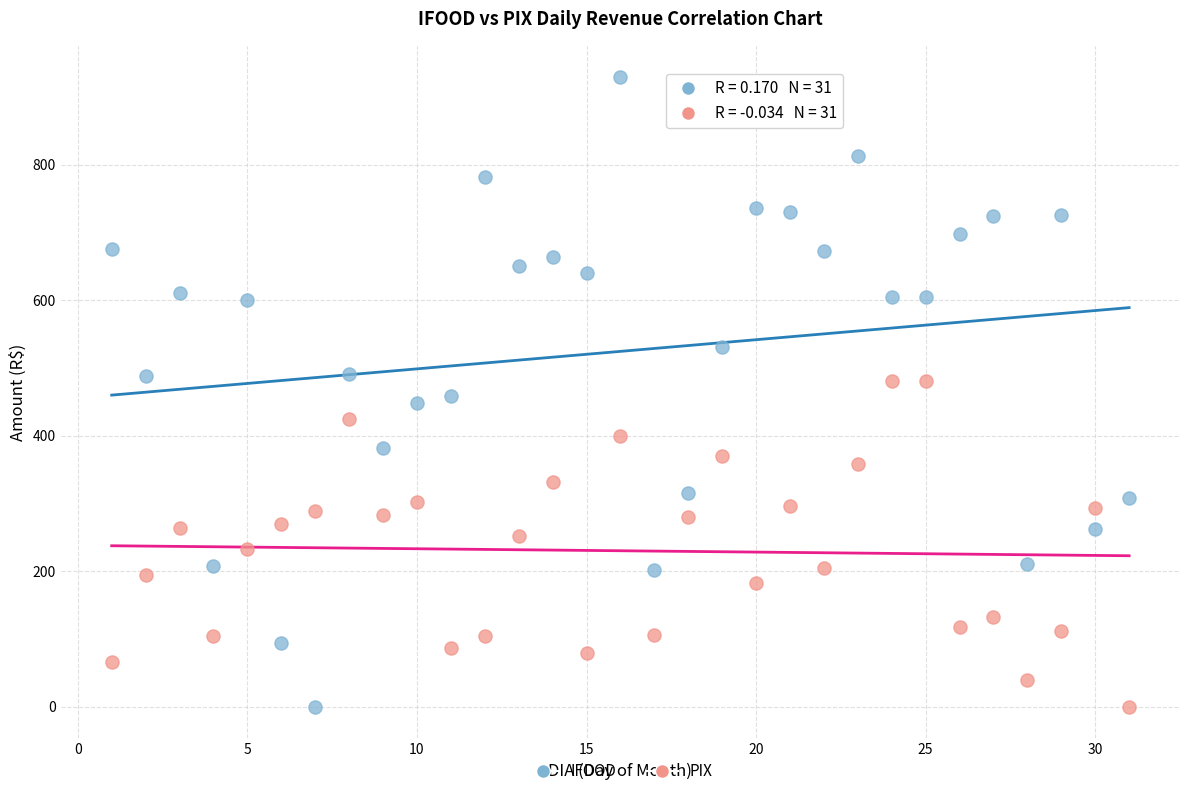

Which series has the largest Y range (max minus min)?

IFOOD